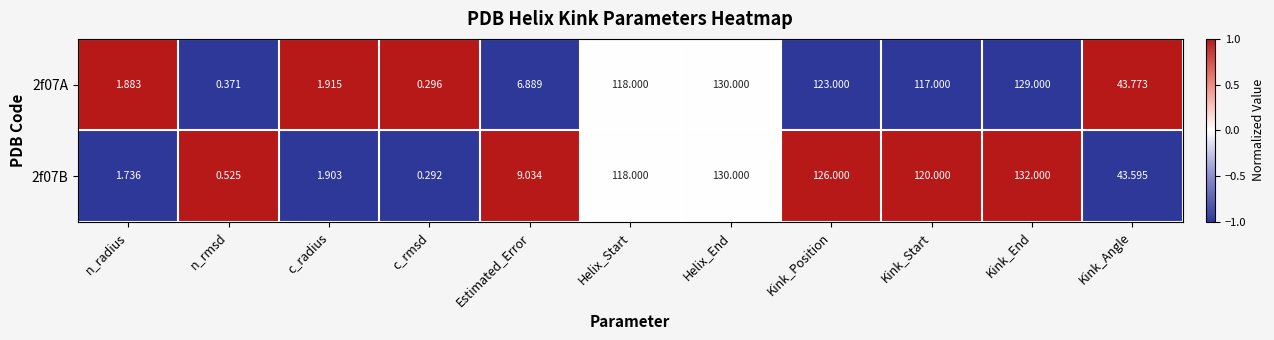

Count the number of categories in the chart.

11